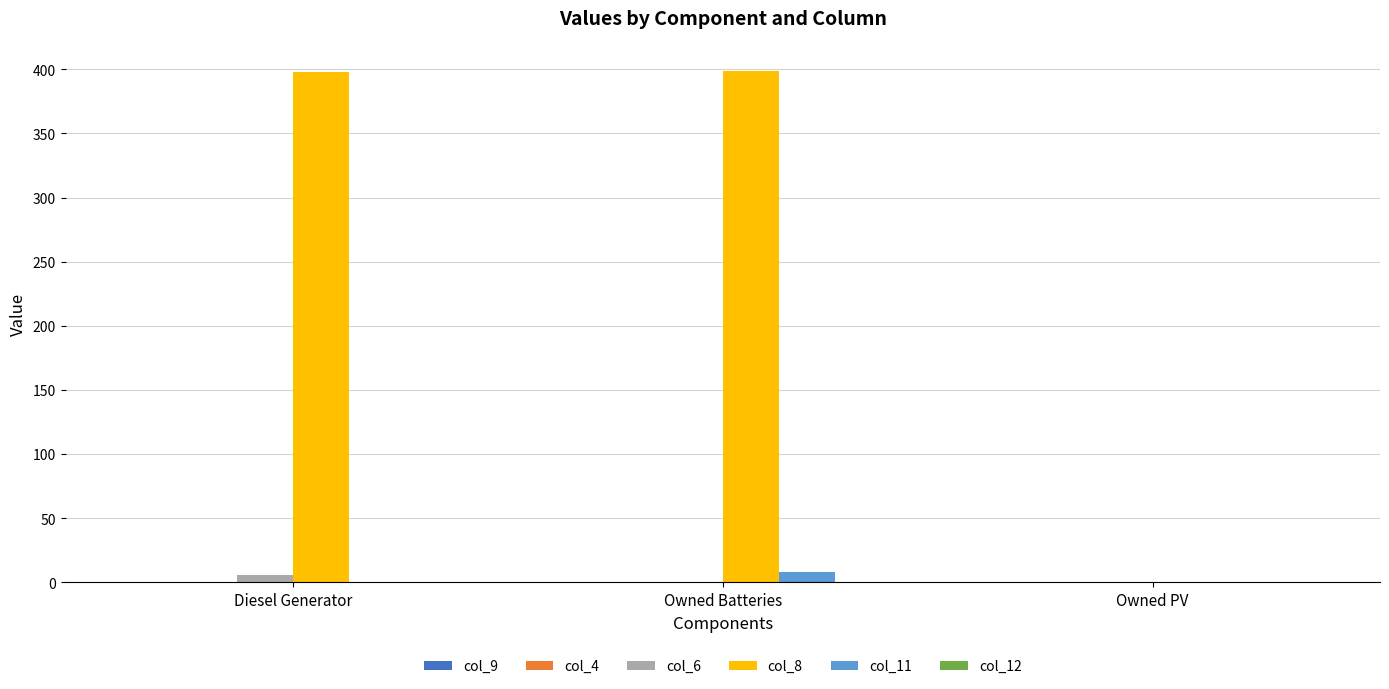

What is the greatest value displayed?

399